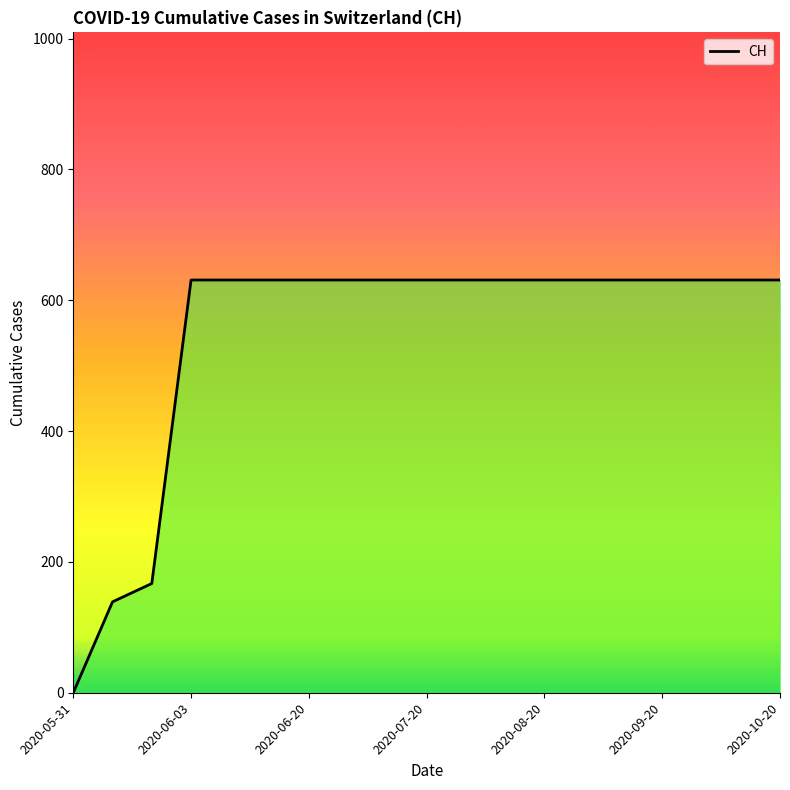

Is it true that the value at 17 is 631?

True